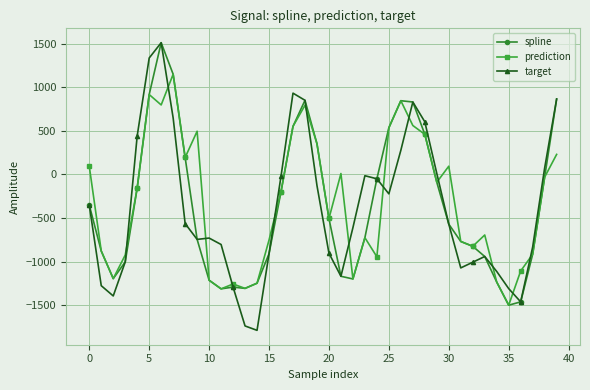

What is the minimum value shown in the chart?

-1786.3